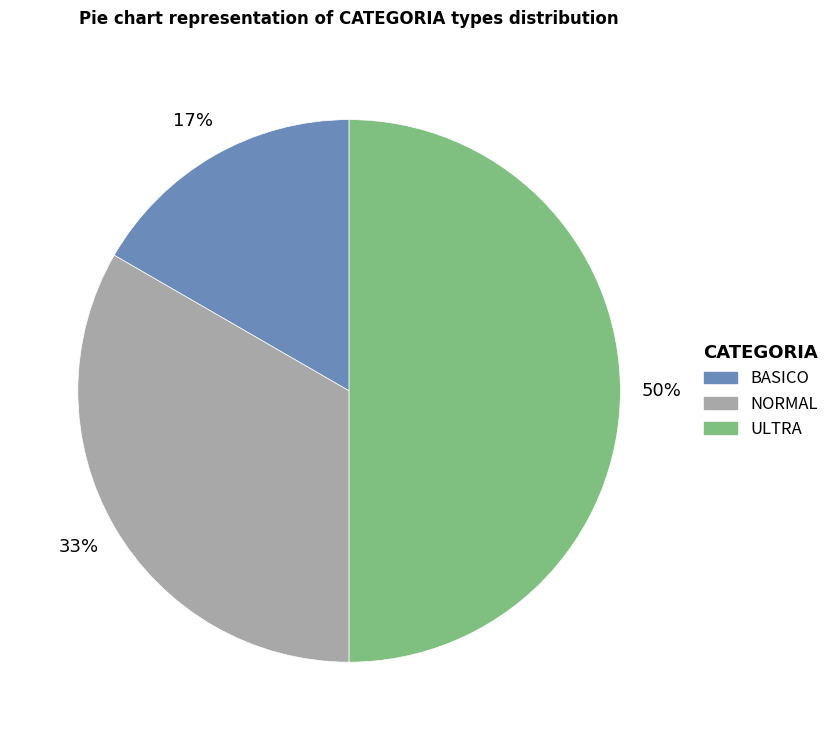

To the nearest percent, what percentage of the pie is ULTRA?

50%